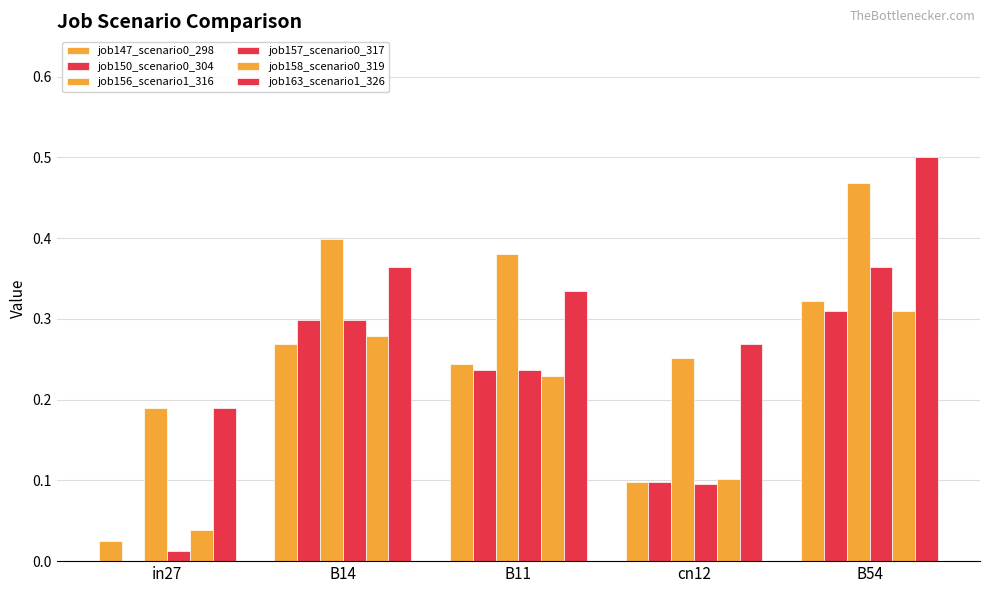

What is the spread (max minus min) of values at B11?

0.2